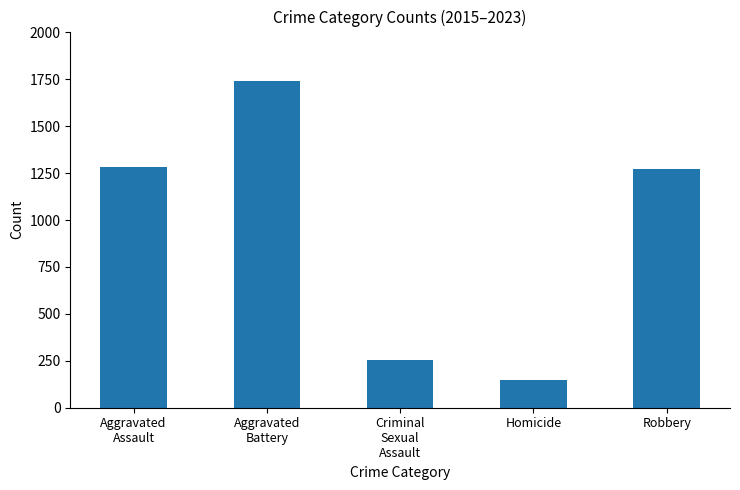

Which category has the lowest value across all series?

Homicide